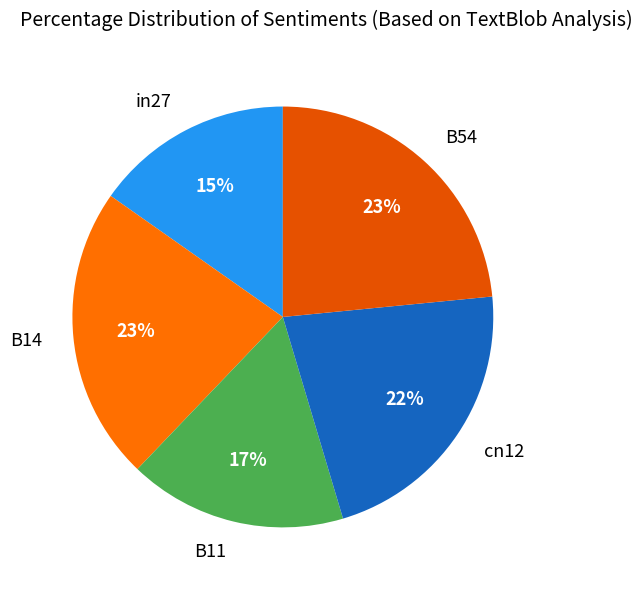

Does B54 account for over 50% of the chart?

No